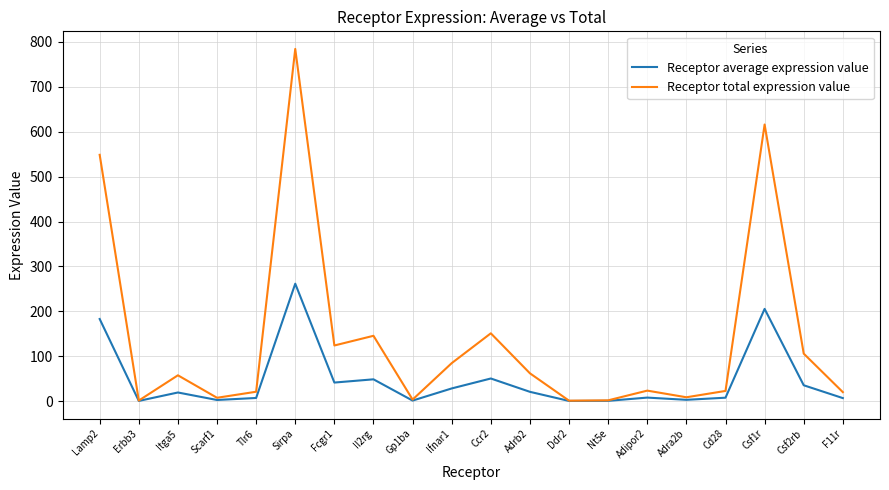

Which series has the widest spread of values?

Receptor total expression value